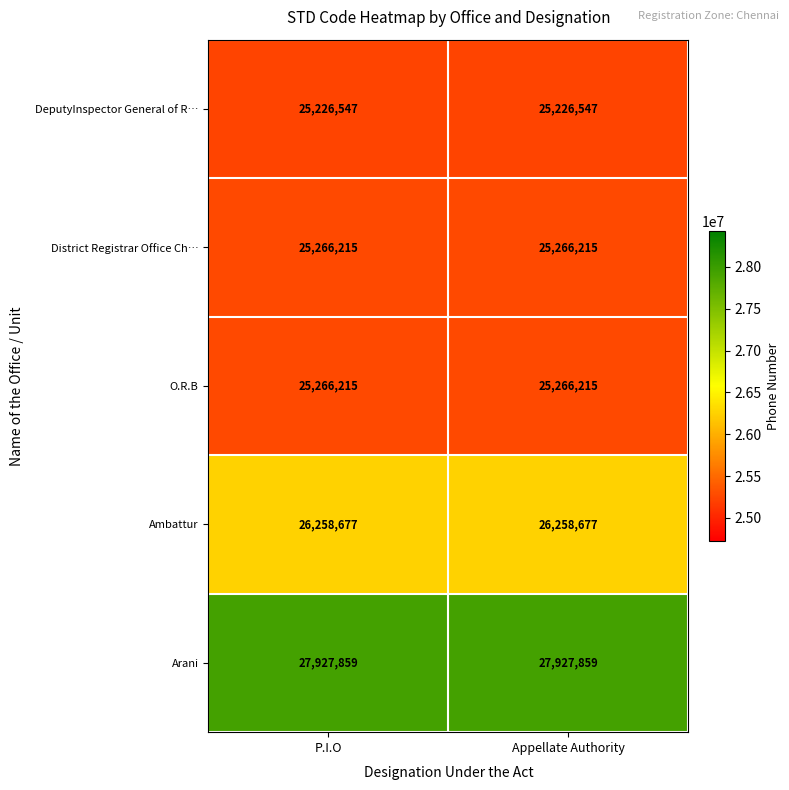

What is the difference between the highest and lowest values at P.I.O?

2701312